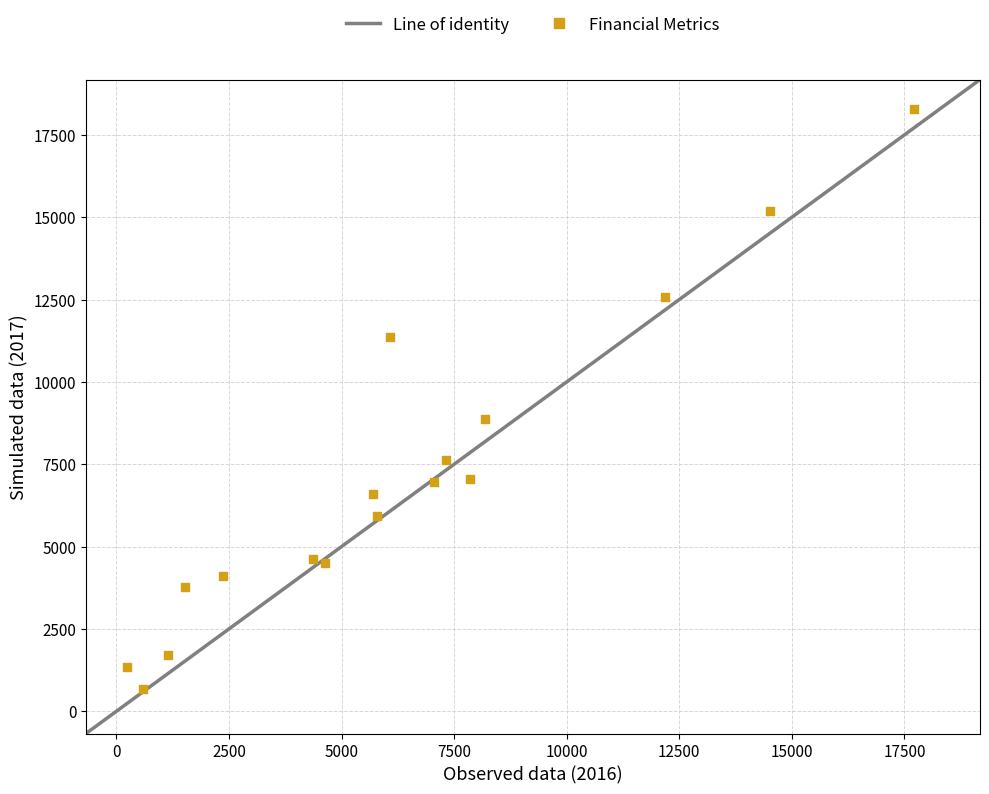

What Y value in the scatter plot is closest to 9472?

8866